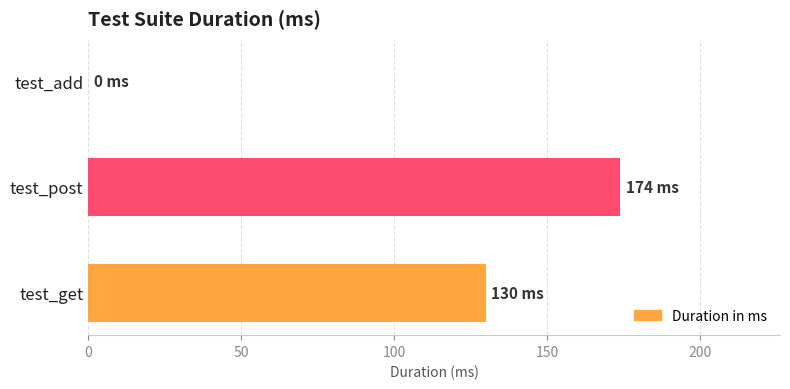

What is the greatest value displayed?

174